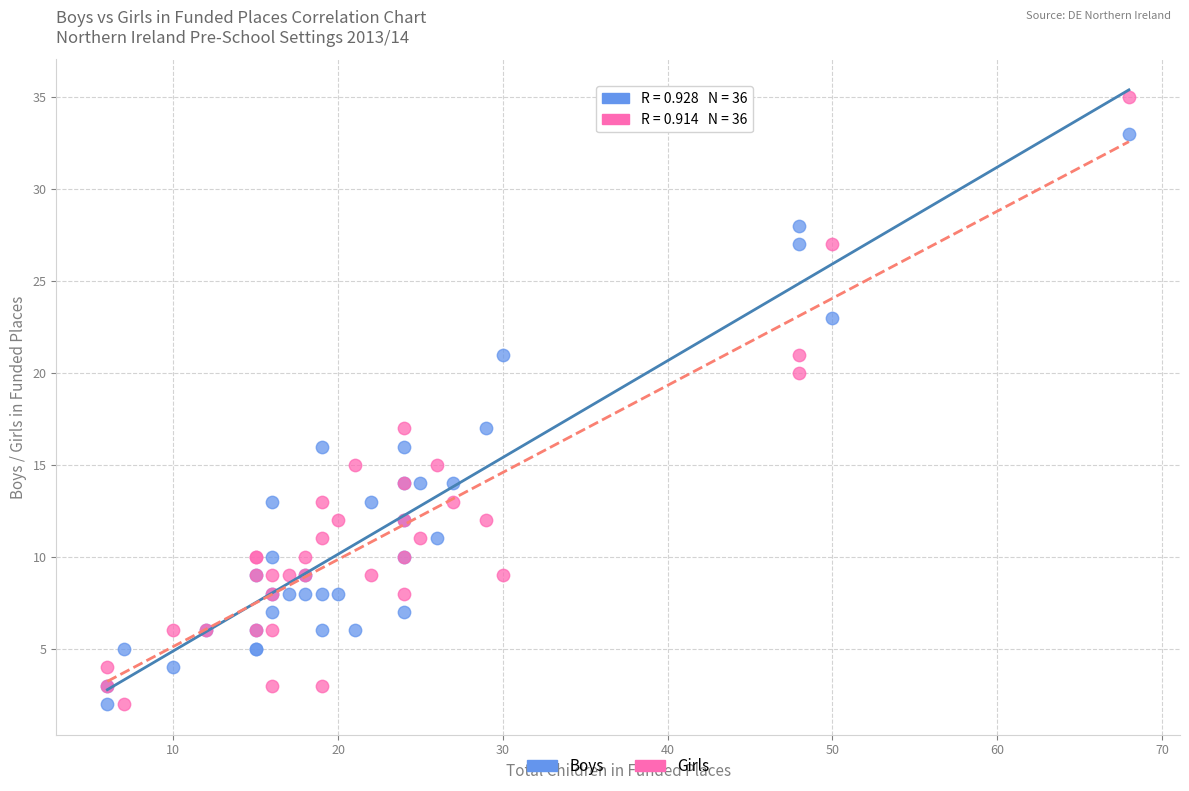

Which series contains the highest Y value?

Girls